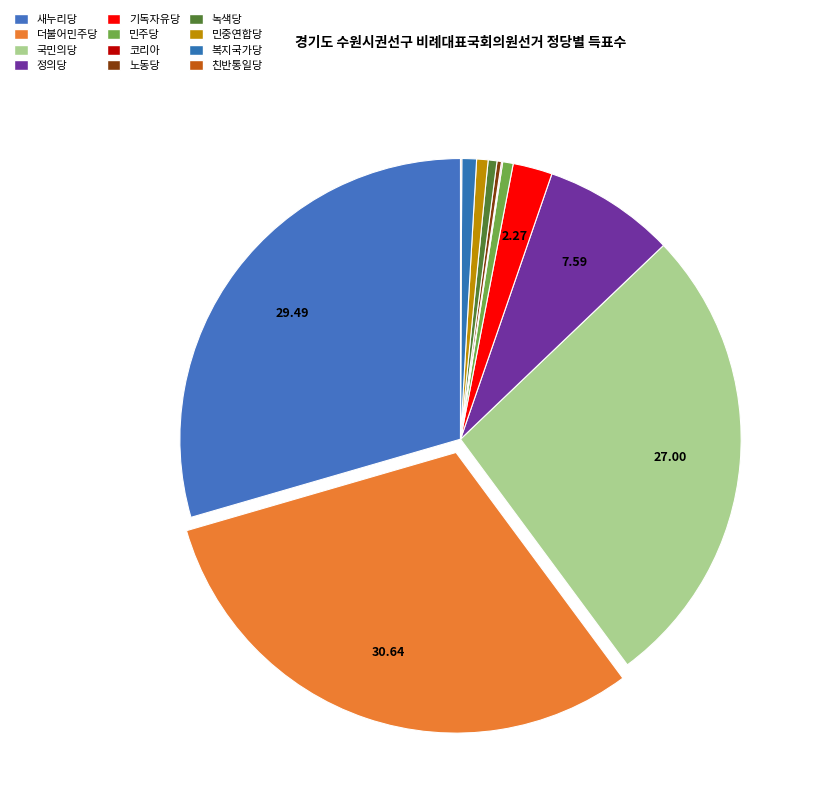

What is the ratio of the value at 코리아 to the value at 민중연합당?

0.1